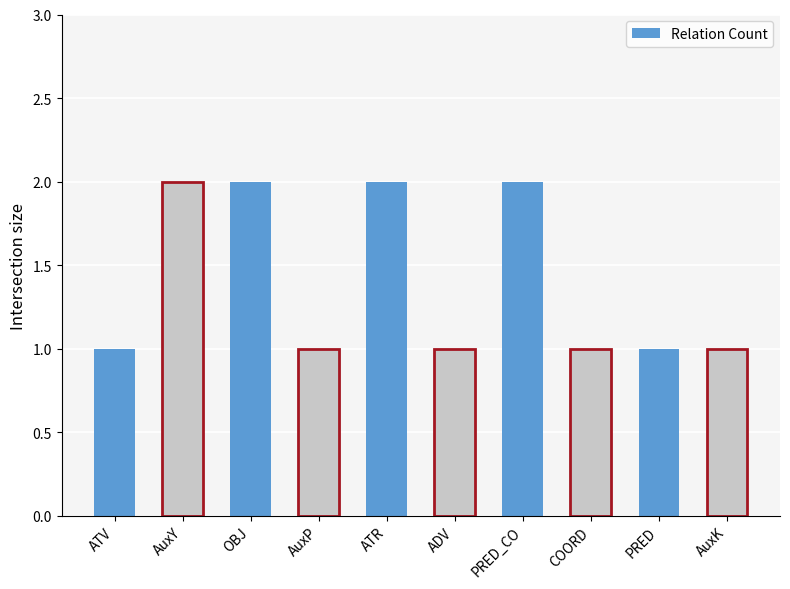

The chart shows a value of 3 at OBJ. True or false?

False